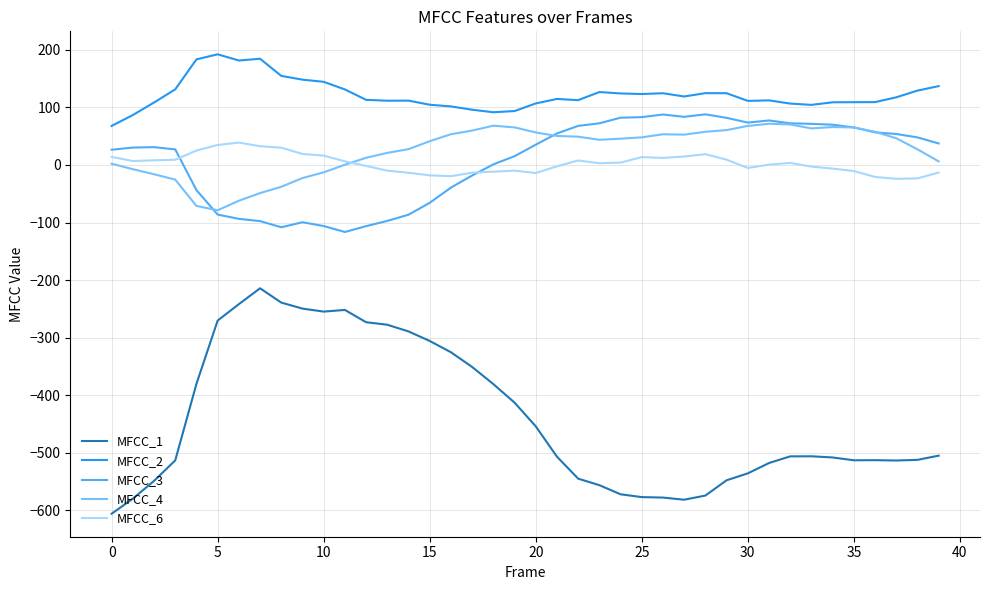

Which series has the largest total across all categories?

MFCC_2